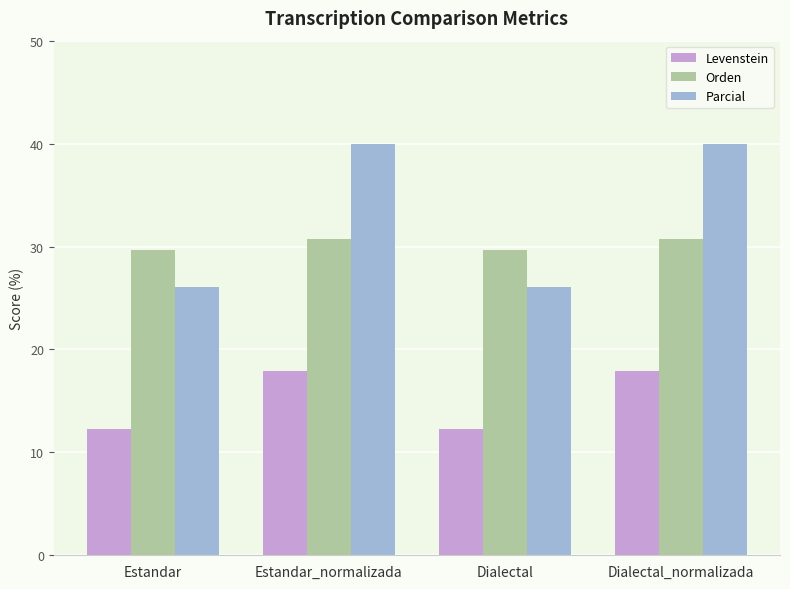

True or false: Parcial has a value of 8.1 at Dialectal.

False